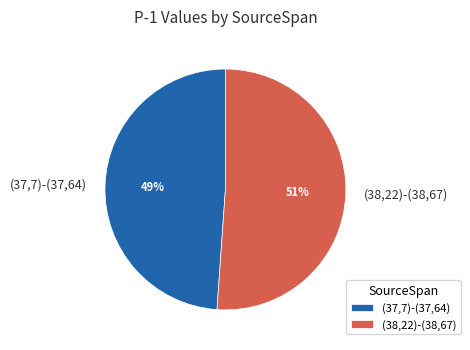

Which slice is the smallest?

(37,7)-(37,64)